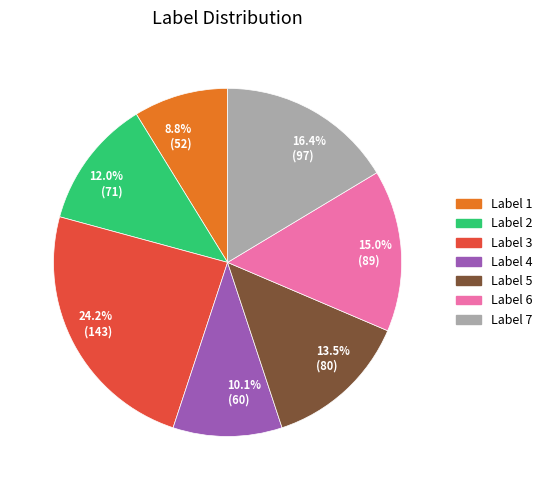

Is there a majority slice in this chart?

No